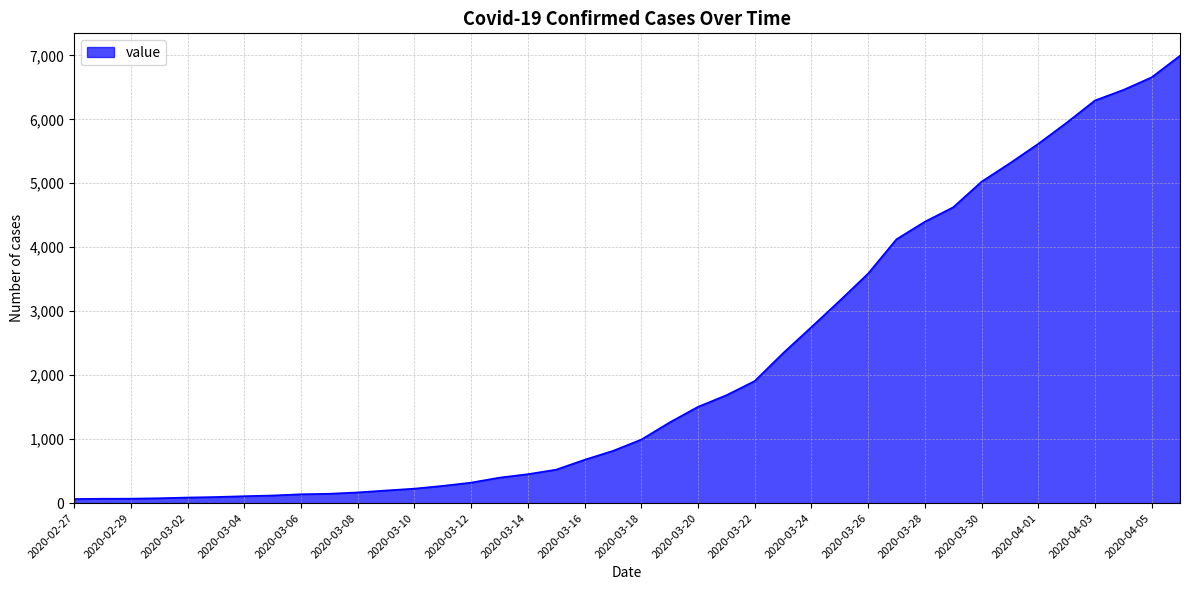

What is the greatest value displayed?

6995